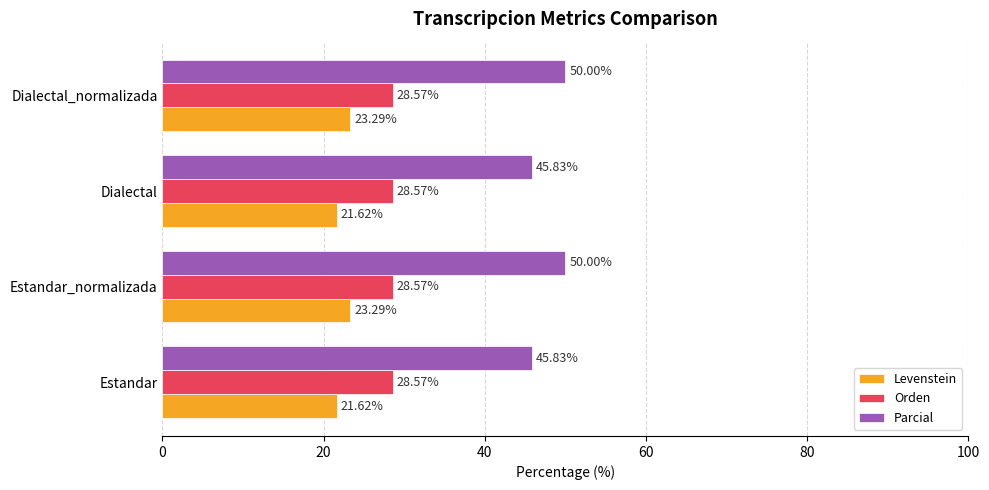

What is the average value of the Parcial series?

47.9